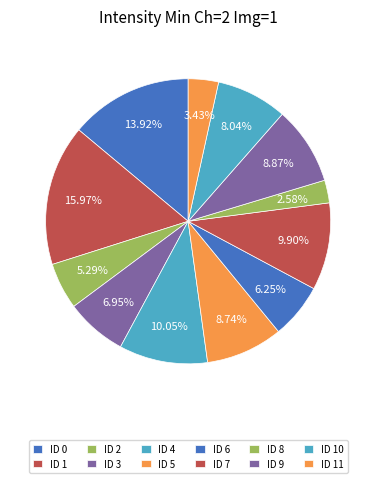

To the nearest percent, what percentage of the pie is ID 5?

9%